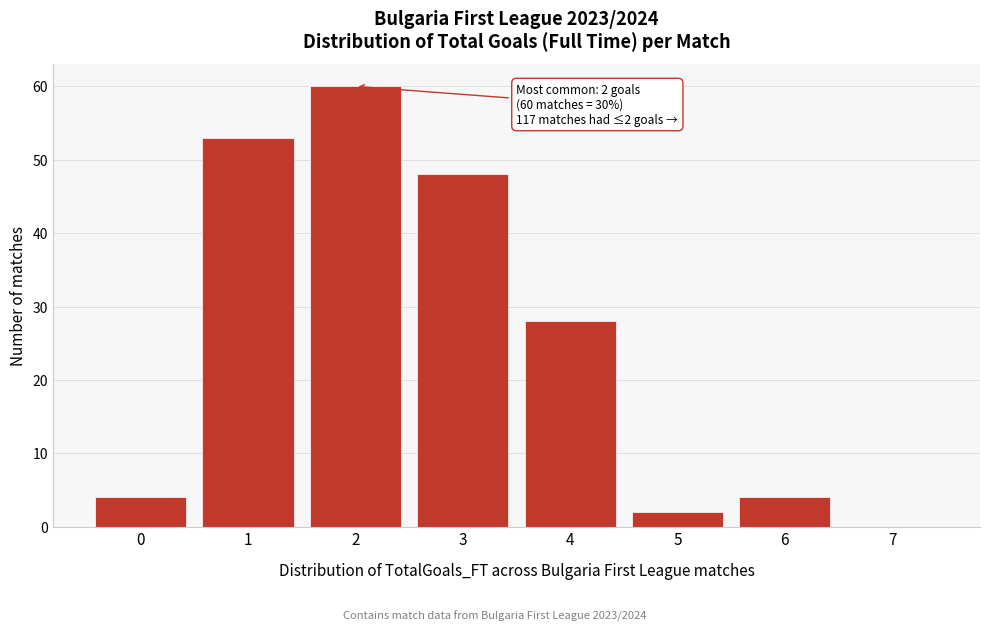

Which range on the x-axis has the tallest bar?

1.5 to 2.5